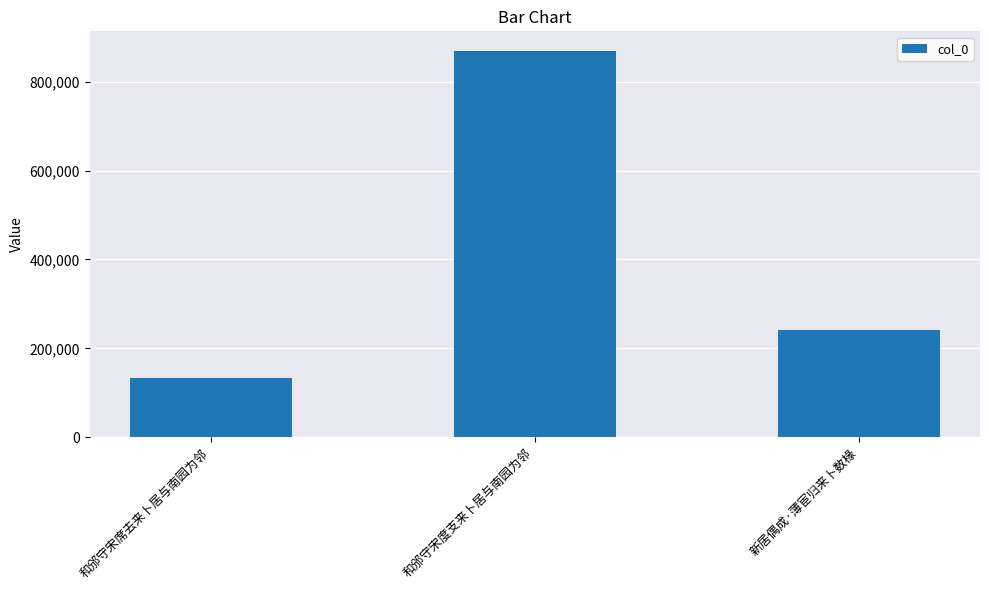

At which category does the chart reach its minimum across all series?

和邠守宋席去来卜居与南园为邻